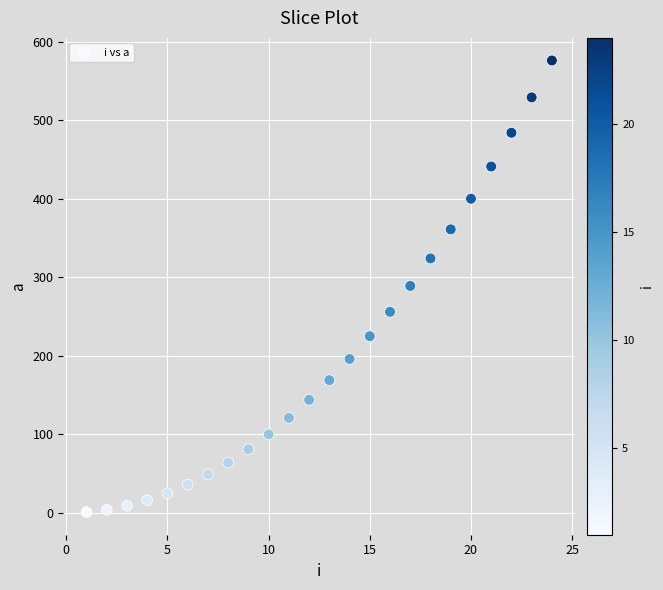

What is the range of X values (max minus min)?

23